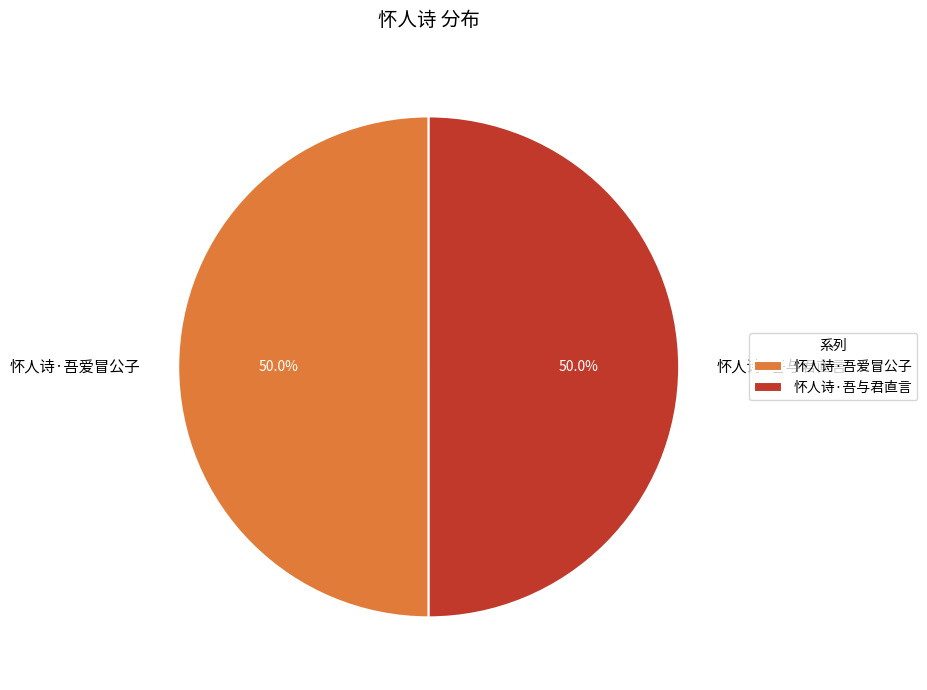

What is the ratio of the value at 怀人诗·吾与君直言 to the value at 怀人诗·吾爱冒公子?

1.0